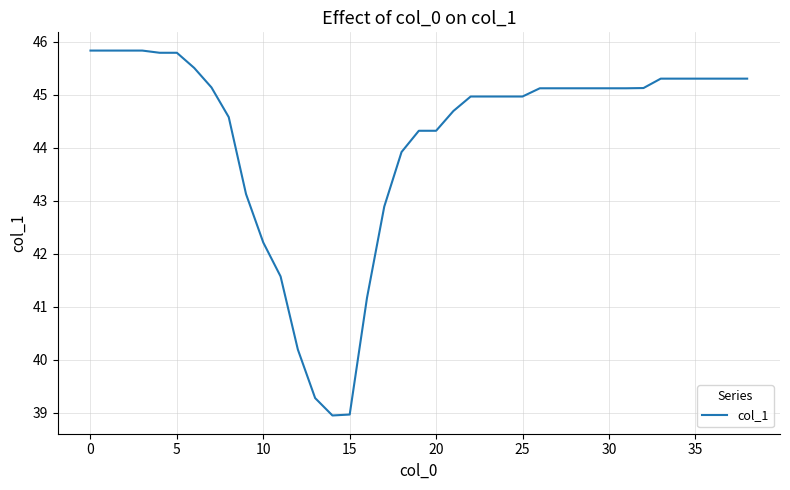

What is the difference between the maximum and minimum values?

6.9